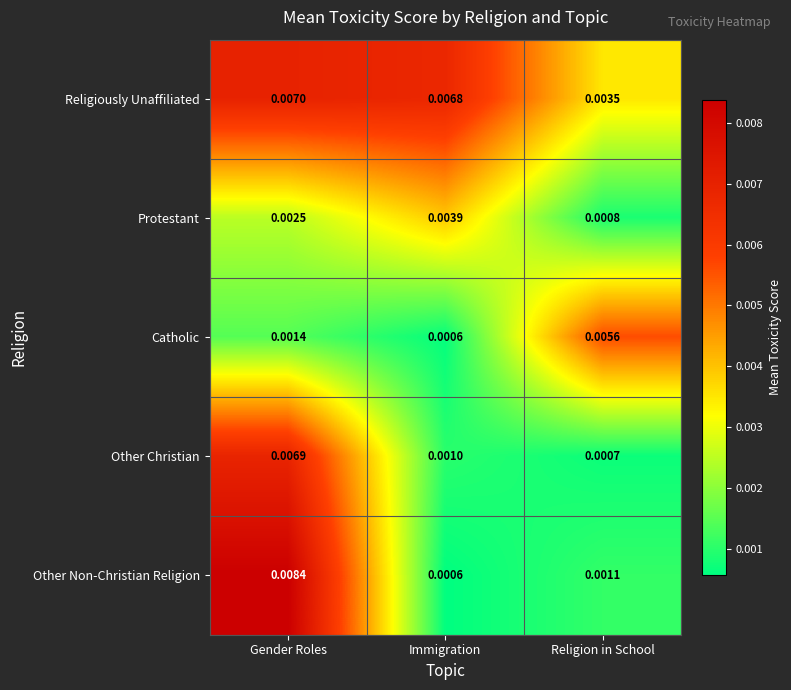

Which series has the largest range (max minus min)?

Other Non-Christian Religion